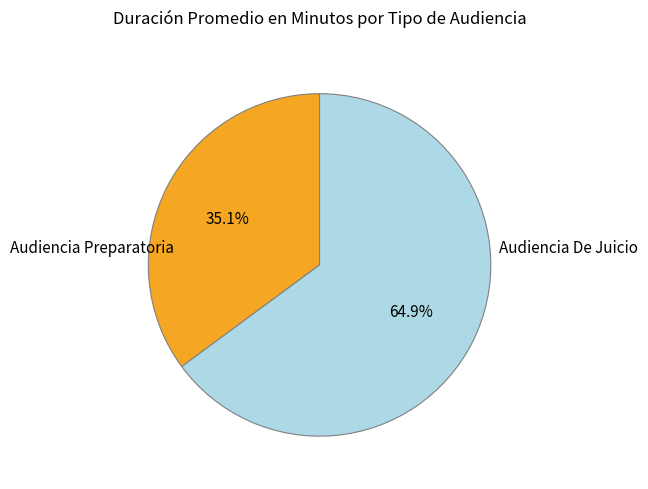

Does any single category account for the majority?

Yes